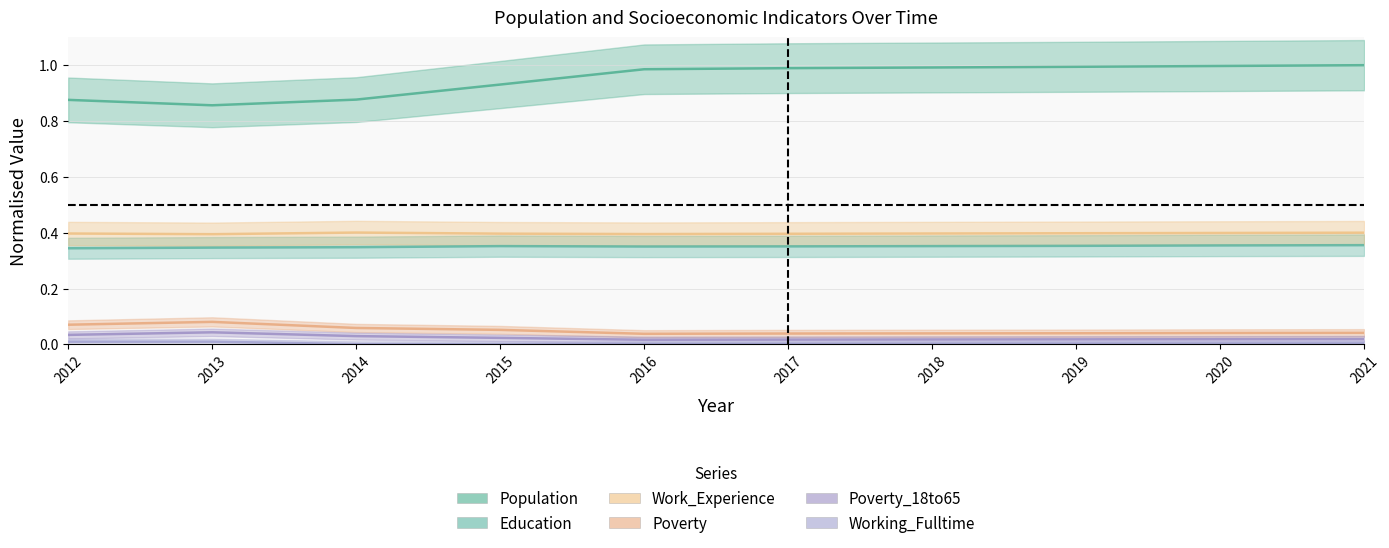

Where is Poverty_18to65 nearest to the value 0?

2016